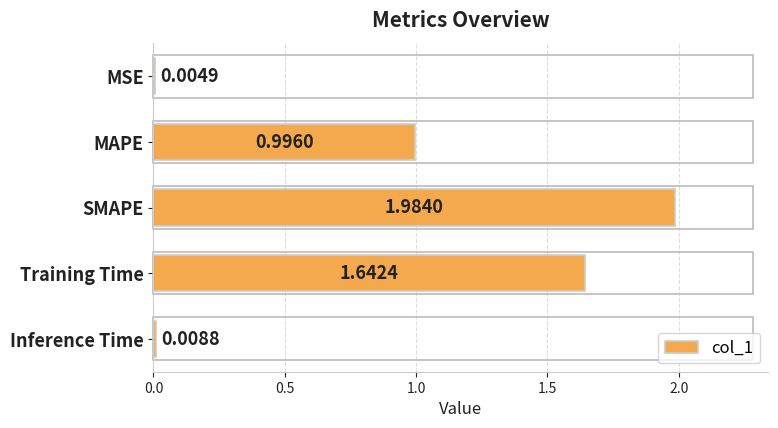

What is the change in value from MSE to Training Time?

+1.6